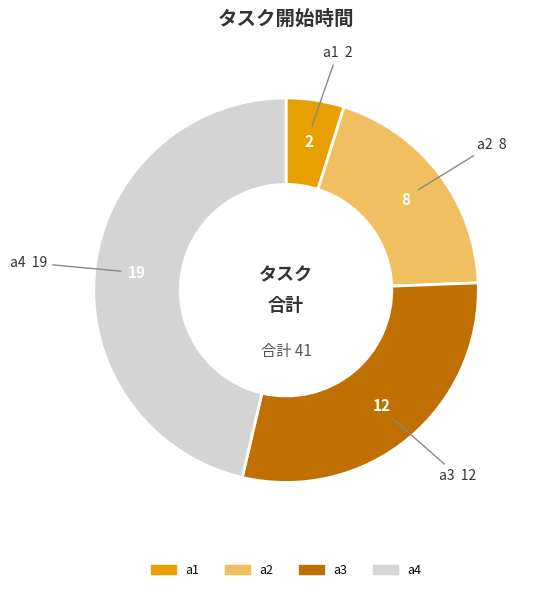

What is the ratio of the value at a4 to the value at a3?

1.6